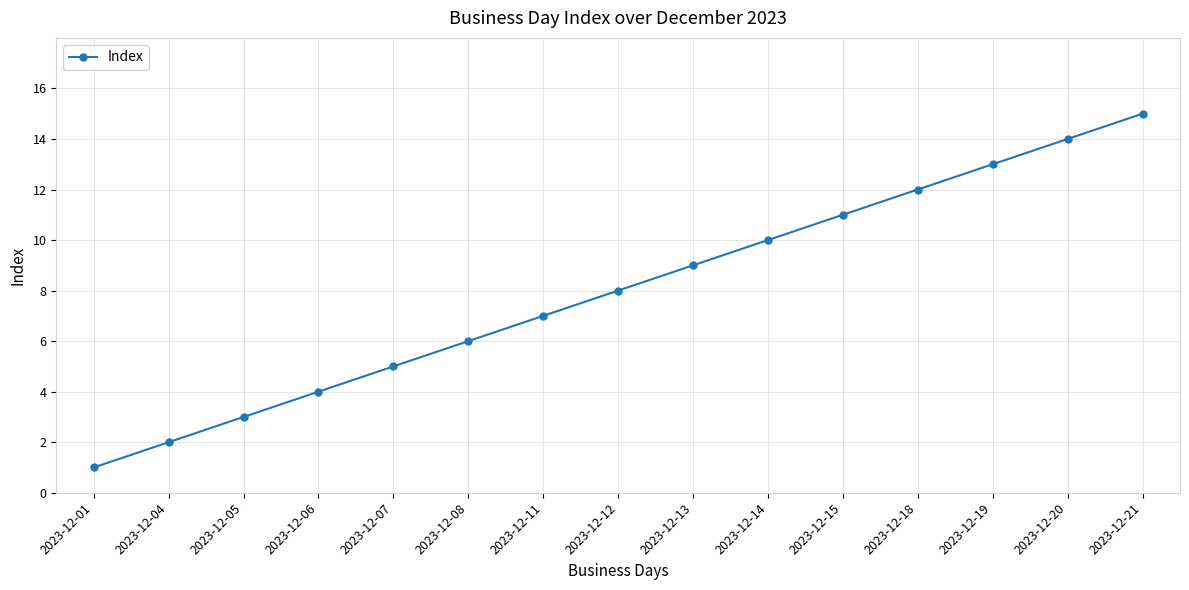

Reading left to right, extract all data points from this chart.

1	2	3	4	5	6	7	8	9	10	11	12	13	14	15